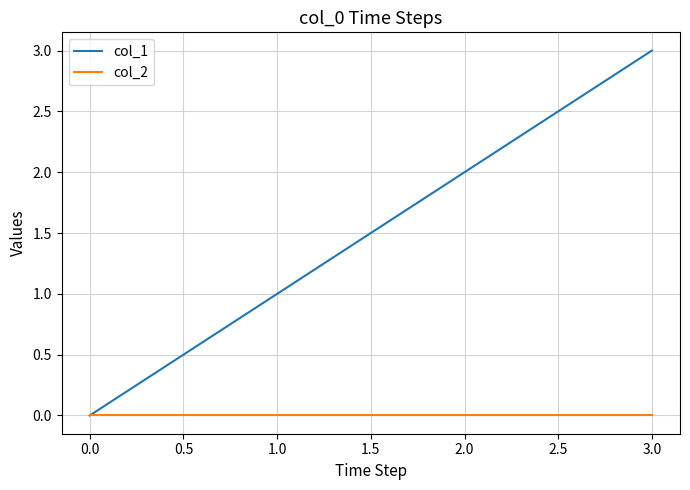

Count the col_1 values in the range 1 to 3.

3